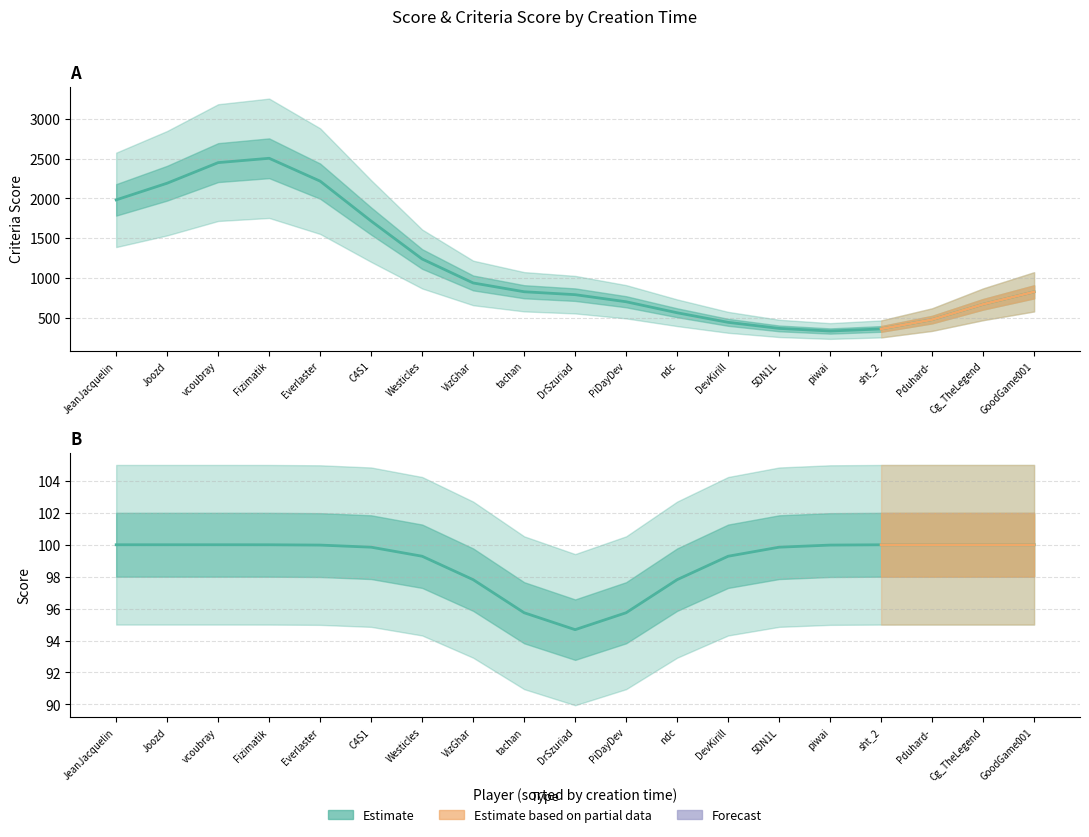

The value of criteriaScore at DrSzuriad is 1385.0. True or false?

False